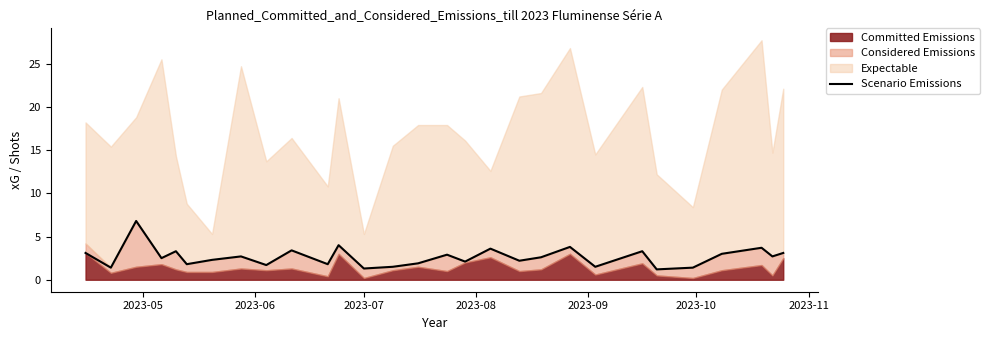

How many interior local peaks (higher than both neighbors) does the data have?

10